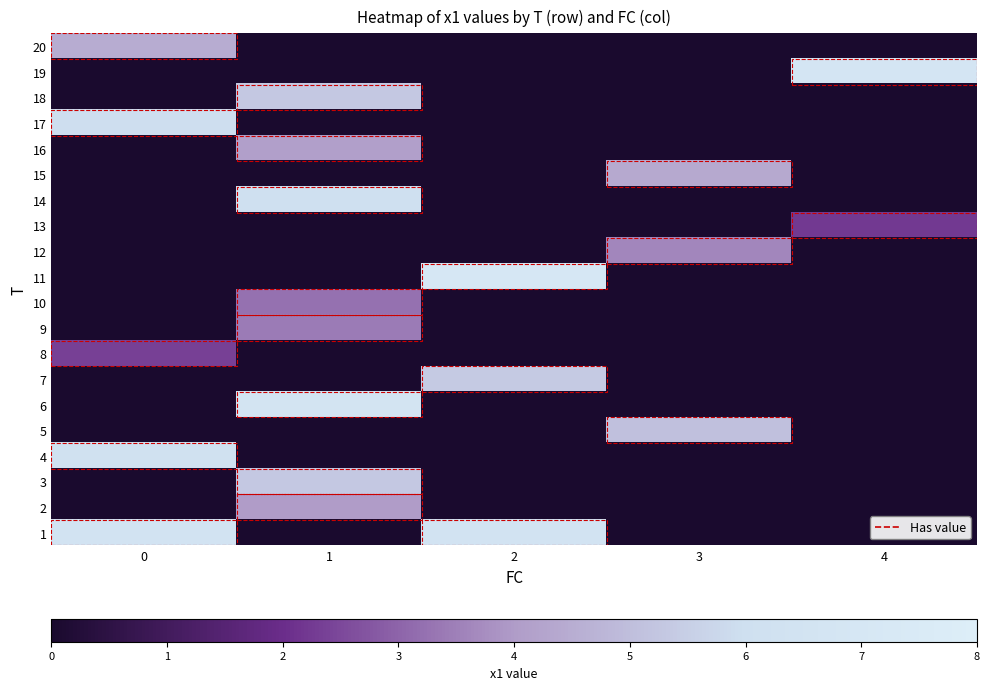

What is the difference between the highest and lowest values at 2?

7.1